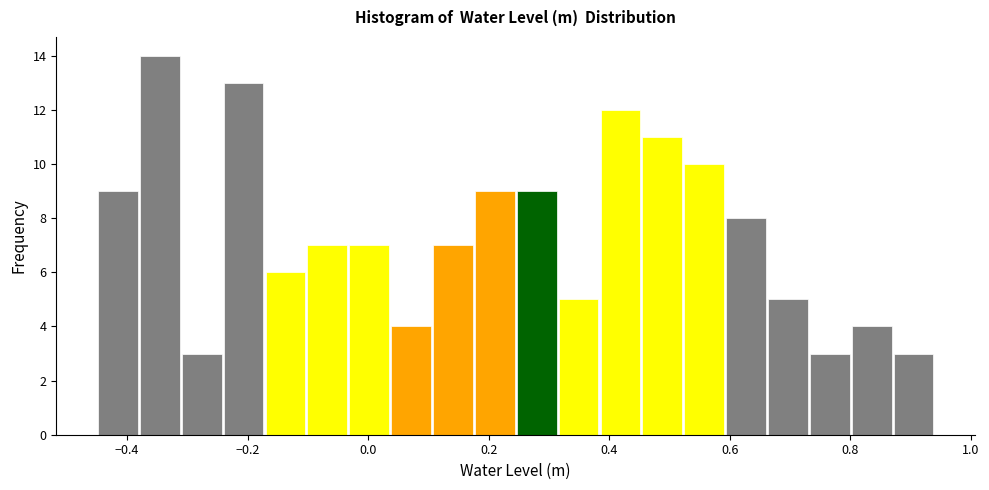

Around what value on the x-axis is the tallest bar? Give the approximate position of its centre, as read against the axis.

-0.34